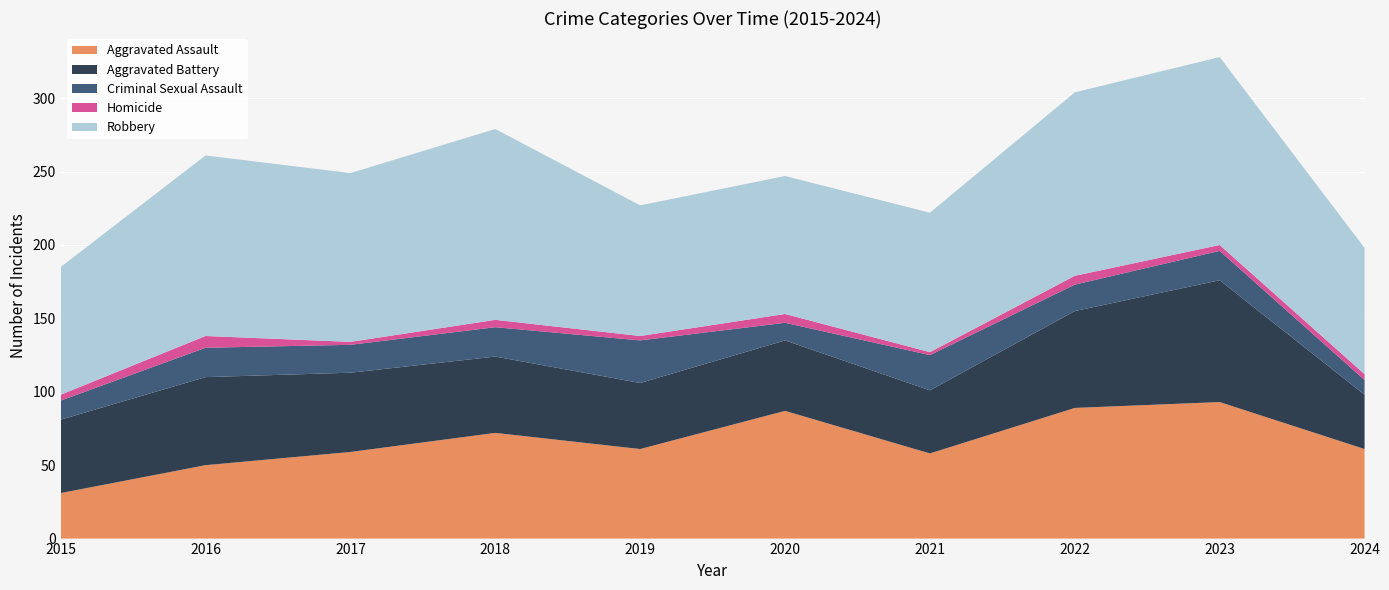

Reading left to right, what are all the values shown in this chart?

Aggravated Assault: 31	50	59	72	61	87	58	89	93	61
Aggravated Battery: 50	60	54	52	45	48	43	66	83	37
Criminal Sexual Assault: 13	20	19	20	29	12	24	18	20	10
Homicide: 4	8	2	5	3	6	2	6	4	4
Robbery: 87	123	115	130	89	94	95	125	128	86